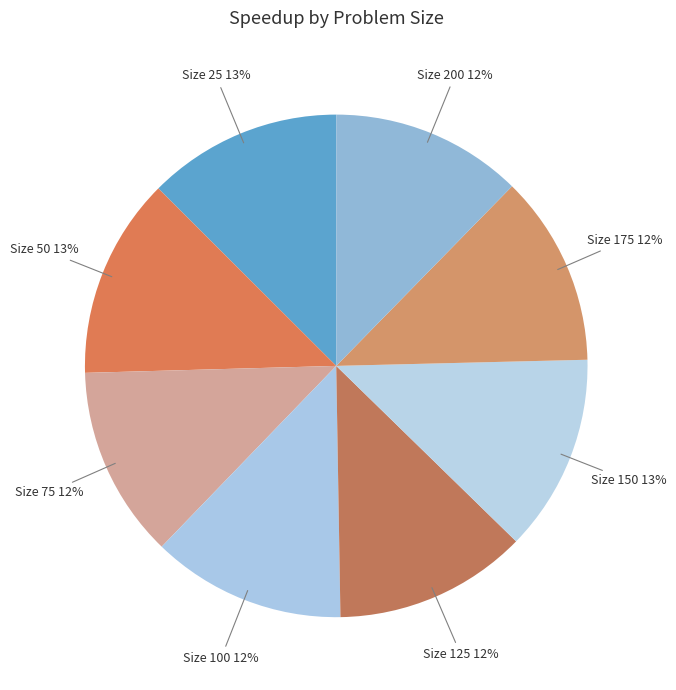

How many slices are in this pie chart?

8